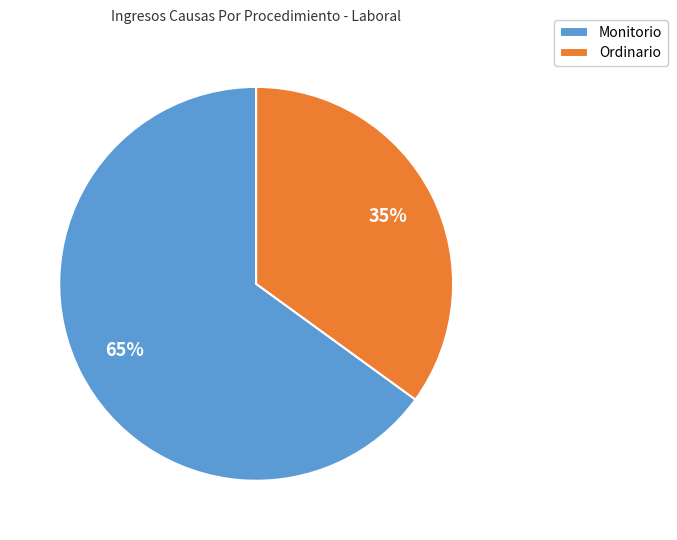

To the nearest percent, what percentage of the pie is Monitorio?

65%